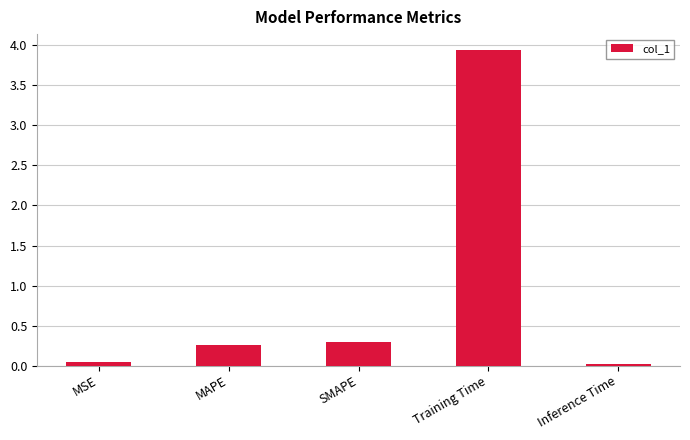

What is the label of the 5th bar from the left?

Inference Time